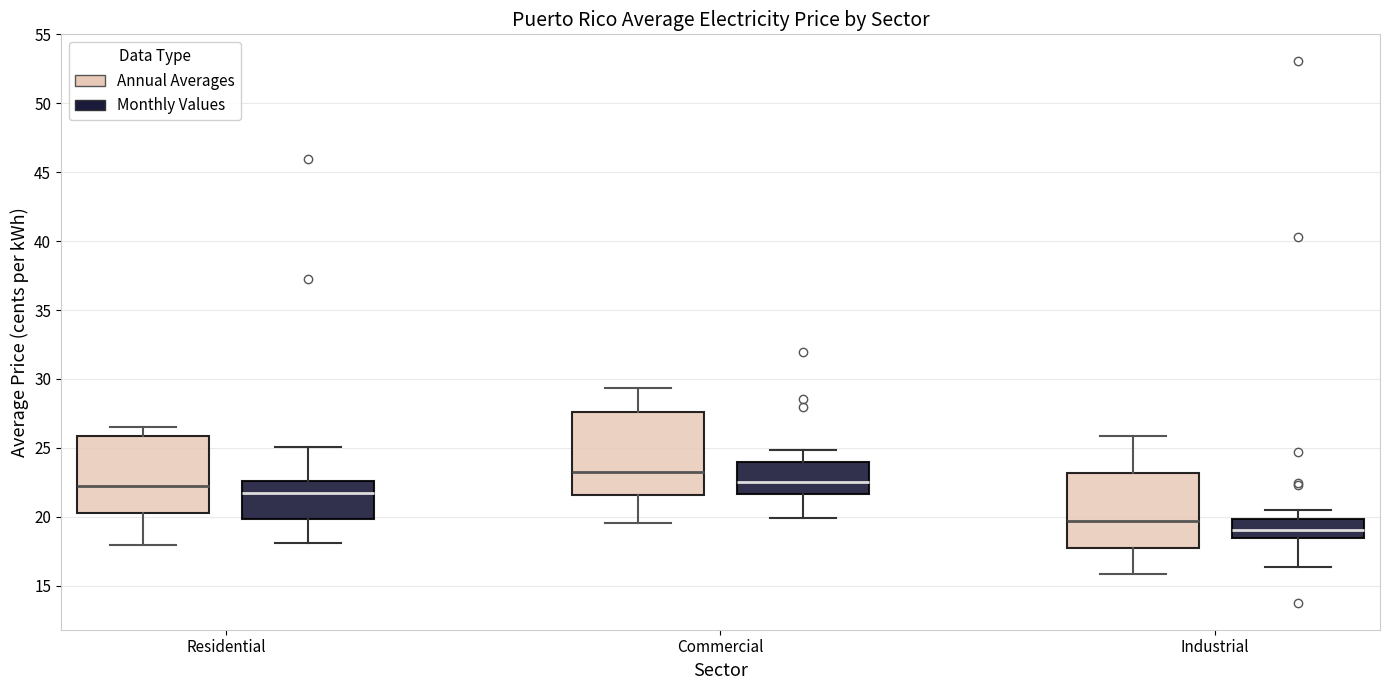

Reading left to right, read every box against the y-axis: the position of its median line, the range the box covers, and the ends of its whiskers. The values are not printed on the chart, so give them approximately, as read against the axis.

Residential (Annual Averages): median 22.5, box 20.5 to 26.0, whiskers 18.0 to 26.5
Residential (Monthly Values): median 21.5, box 20.0 to 22.5, whiskers 18.0 to 25.0
Commercial (Annual Averages): median 23.5, box 21.5 to 27.5, whiskers 19.5 to 29.5
Commercial (Monthly Values): median 22.5, box 21.5 to 24.0, whiskers 20.0 to 25.0
Industrial (Annual Averages): median 19.5, box 17.5 to 23.0, whiskers 16.0 to 26.0
Industrial (Monthly Values): median 19.0, box 18.5 to 20.0, whiskers 16.5 to 20.5